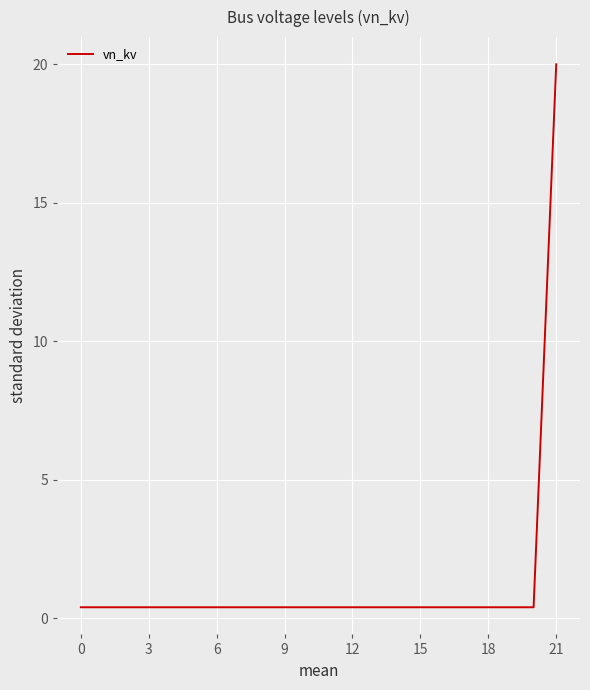

What is the greatest value displayed?

20.0